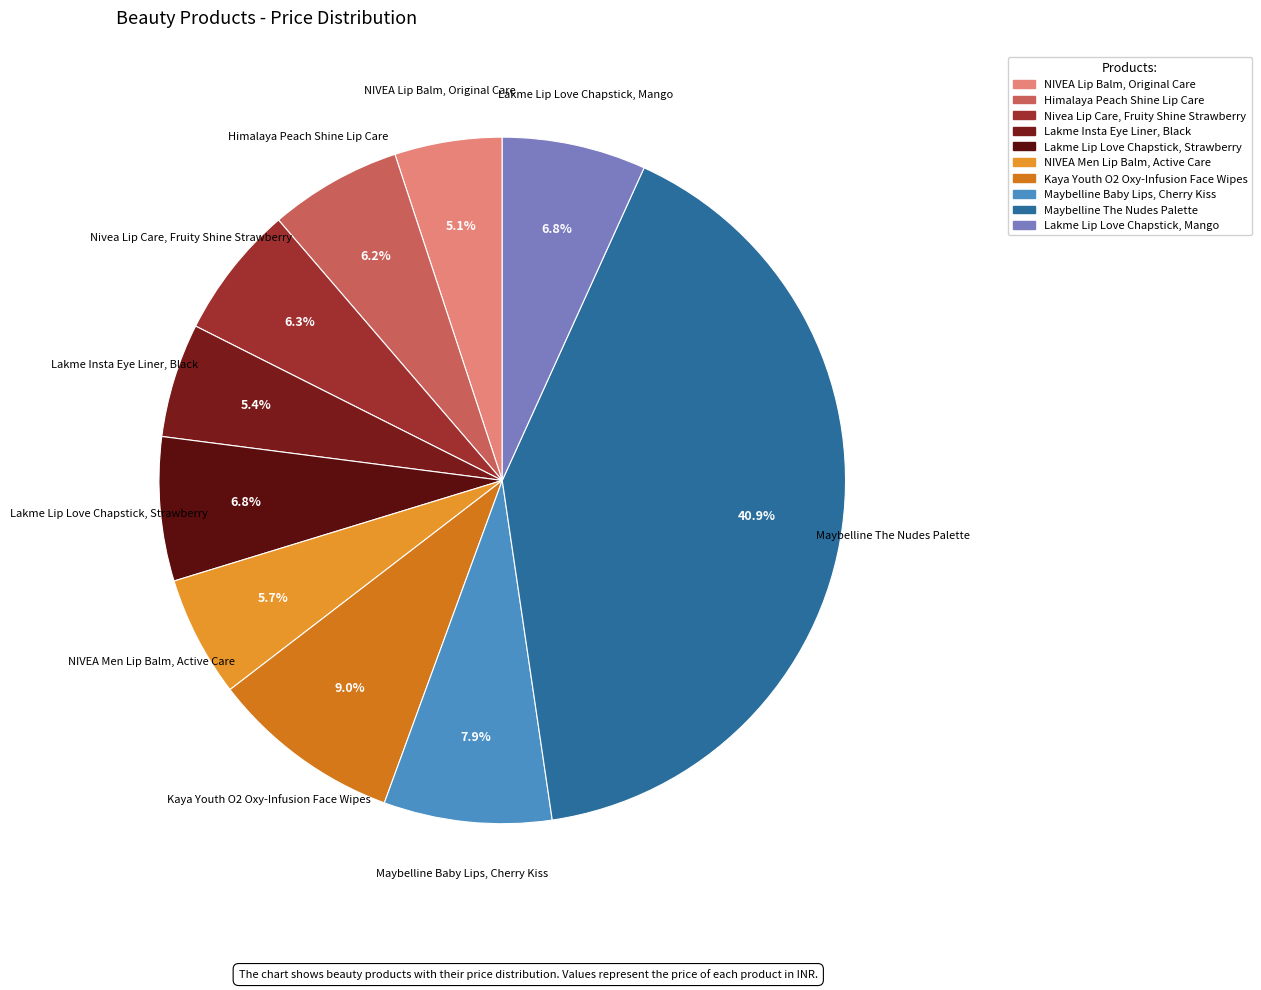

Which has a higher value, Lakme Insta Eye Liner, Black or Maybelline The Nudes Palette?

Maybelline The Nudes Palette